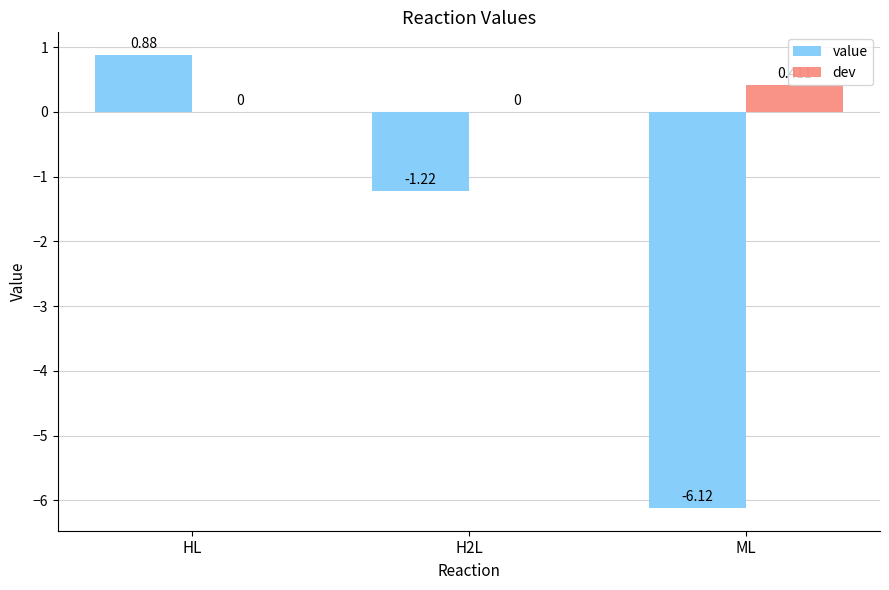

At which category is the sum across all series the highest?

HL